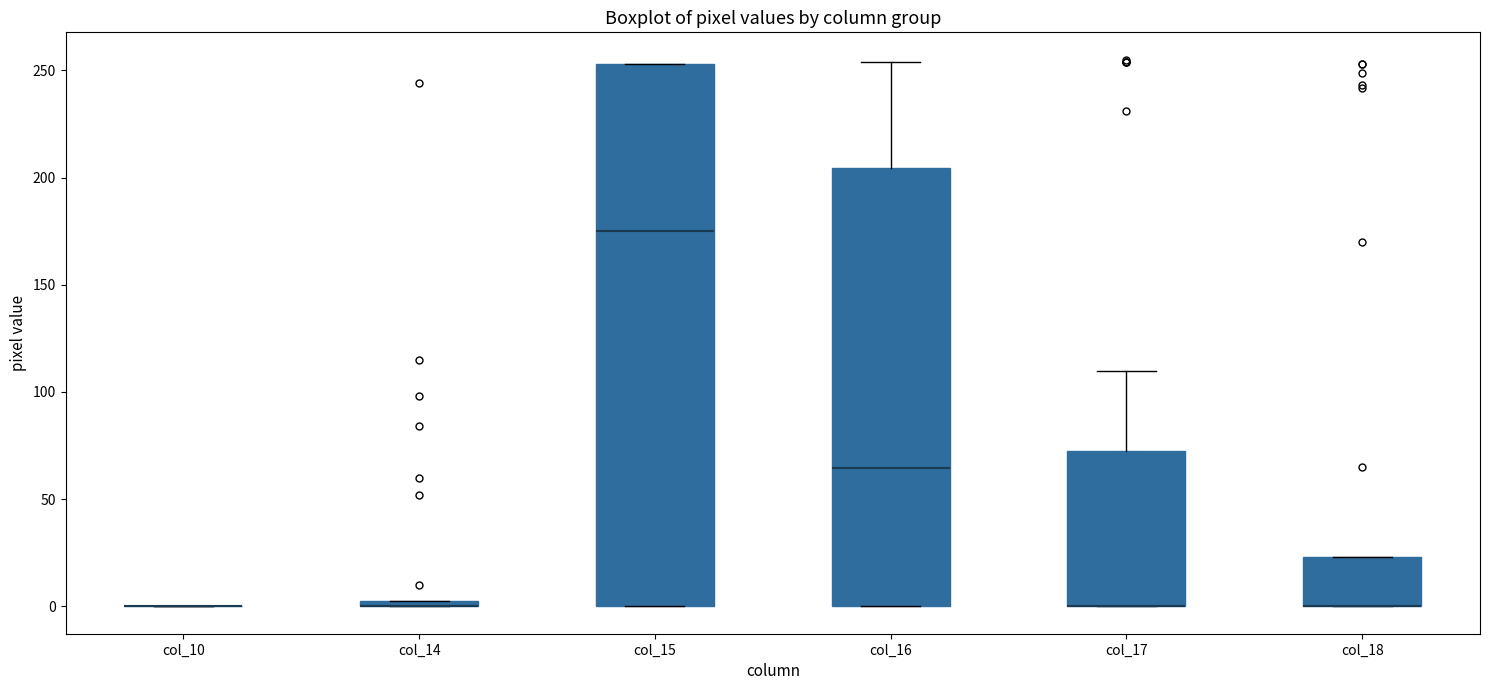

Which box is the tallest, from its lower edge to its upper edge?

col_15